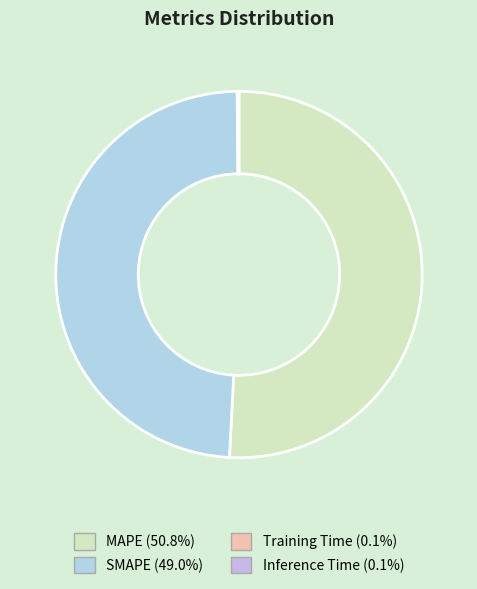

The Inference Time slice represents 9% of the pie. True or false?

False